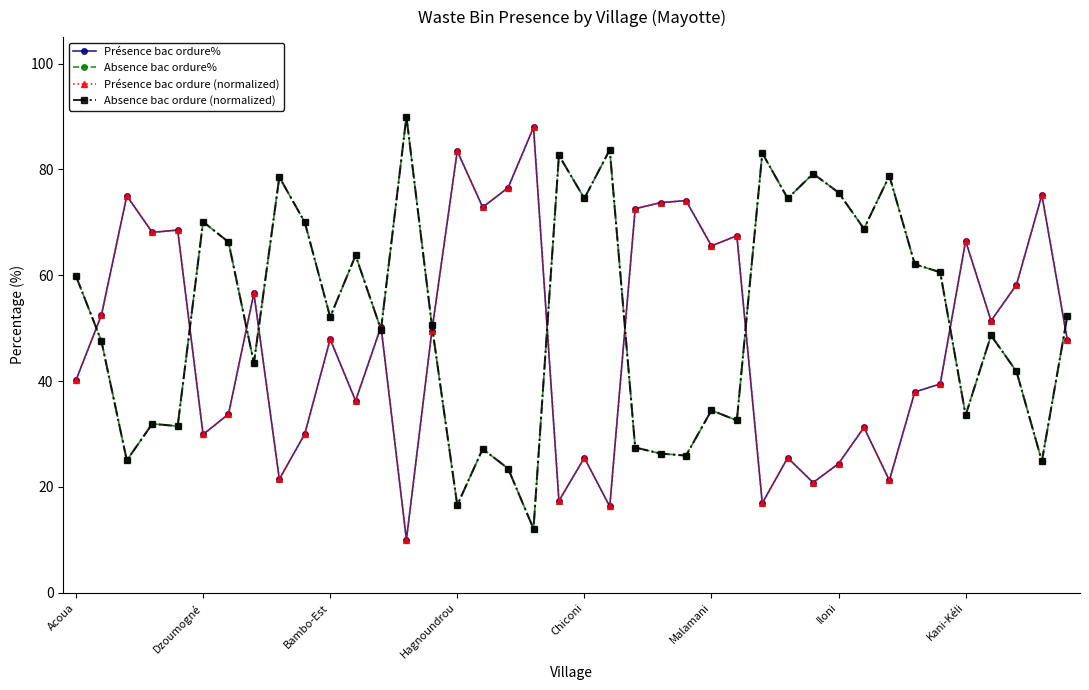

What are all the series names shown in the legend?

Présence bac ordure%, Absence bac ordure%, Présence bac ordure (normalized), Absence bac ordure (normalized)